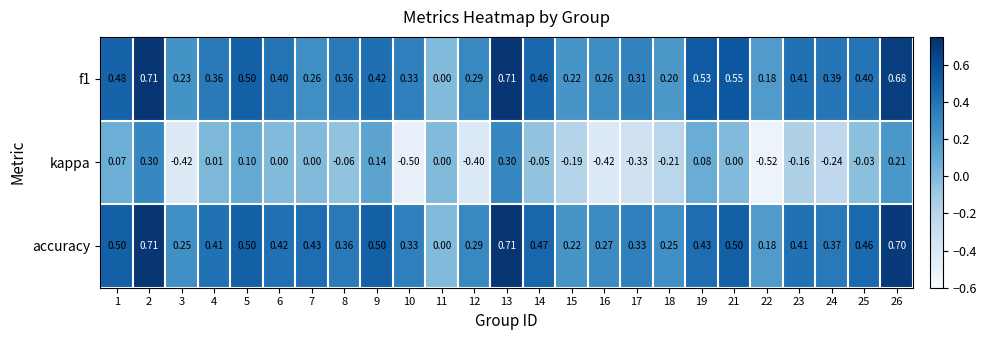

Is the value of f1 at 25 greater than the value of accuracy at 22?

Yes